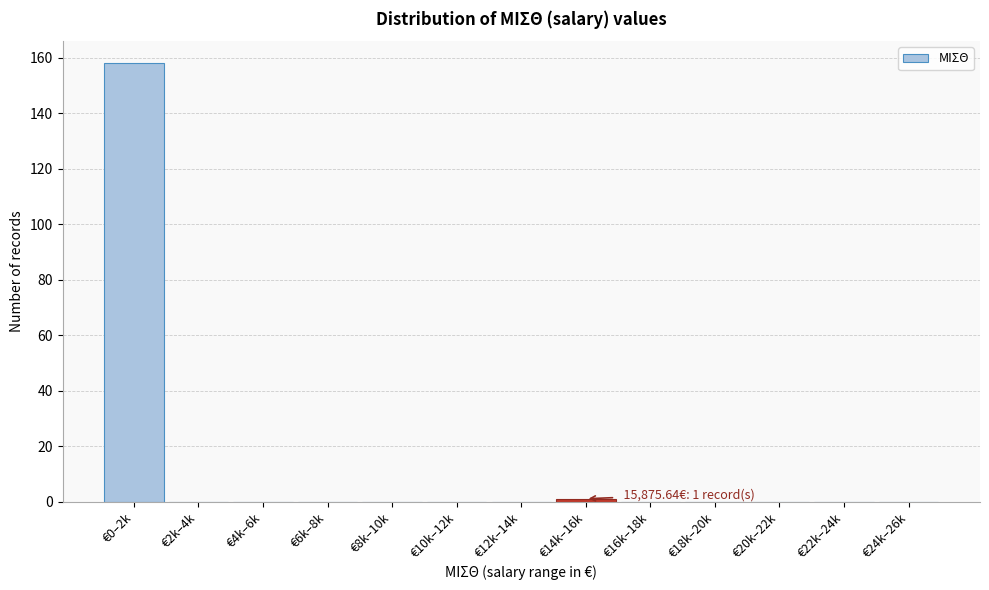

Reading left to right, list all the values displayed in this chart.

€0–2k=158	€2k–4k=0	€4k–6k=0	€6k–8k=0	€8k–10k=0	€10k–12k=0	€12k–14k=0	€14k–16k=1	€16k–18k=0	€18k–20k=0	€20k–22k=0	€22k–24k=0	€24k–26k=0